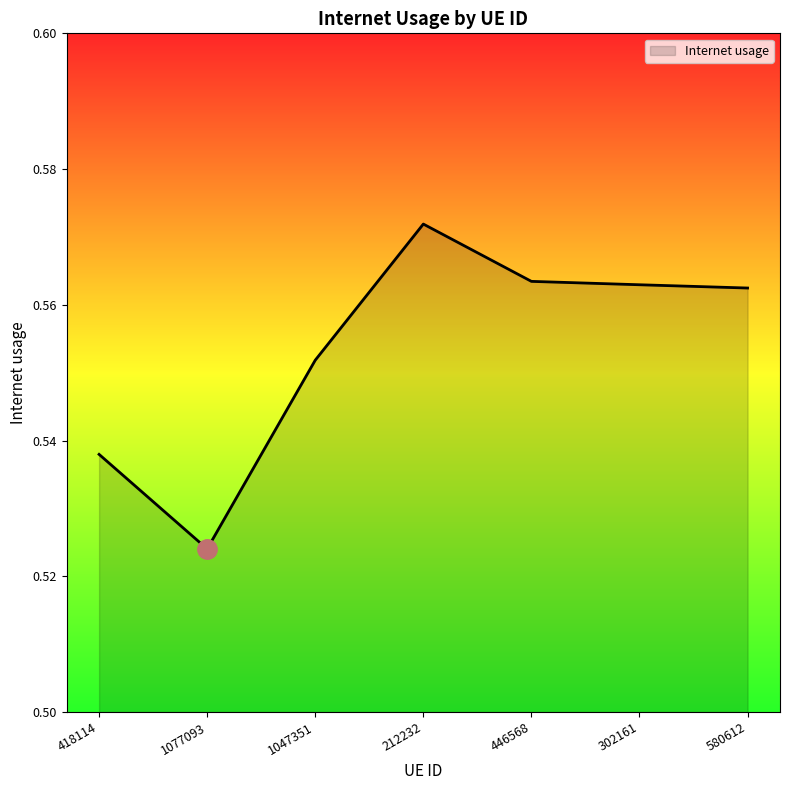

At which label is the value closest to 0?

1077093